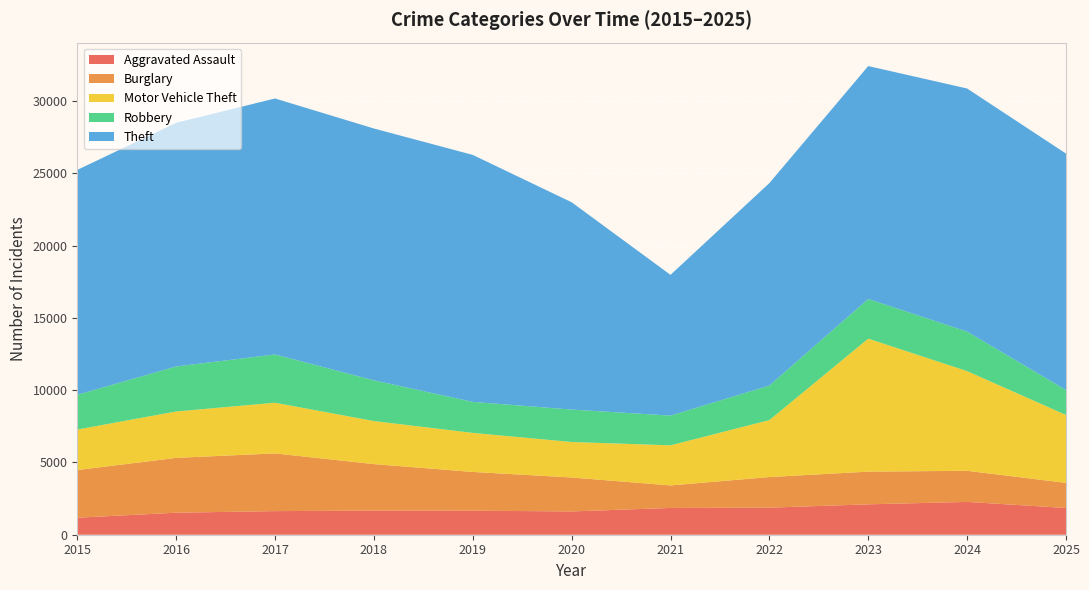

Reading right to left, list all the values displayed in this chart.

Aggravated Assault: 1851	2269	2102	1872	1852	1611	1661	1668	1633	1522	1177
Burglary: 1735	2153	2262	2117	1558	2348	2682	3217	3992	3794	3295
Motor Vehicle Theft: 4698	6894	9199	3940	2774	2454	2702	2977	3505	3209	2804
Robbery: 1727	2734	2746	2390	2056	2245	2144	2818	3339	3113	2403
Theft: 16354	16816	16110	14004	9736	14340	17084	17420	17707	16856	15556